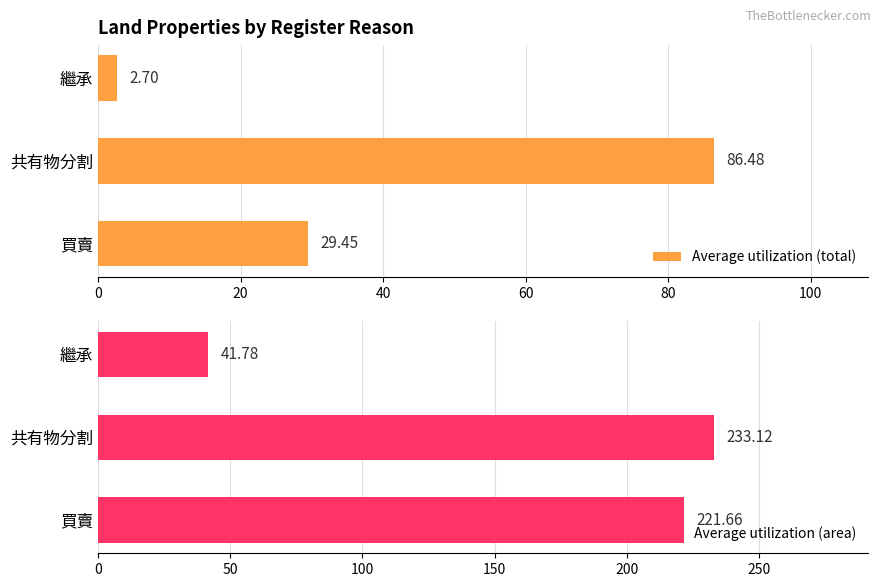

The value of Average utilization (area) at 繼承 is 74.8. True or false?

False